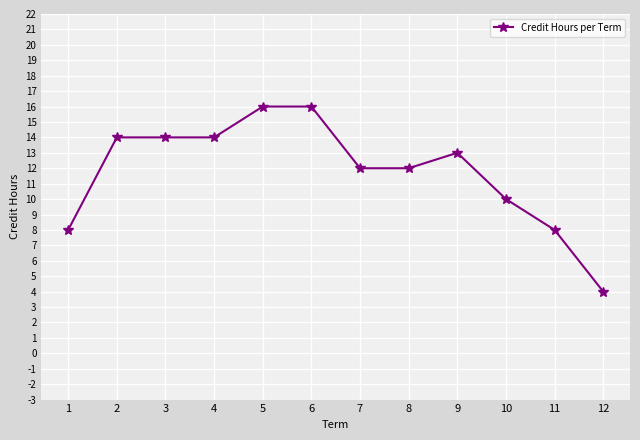

Reading left to right, transcribe all the data shown in this chart.

8	14	14	14	16	16	12	12	13	10	8	4